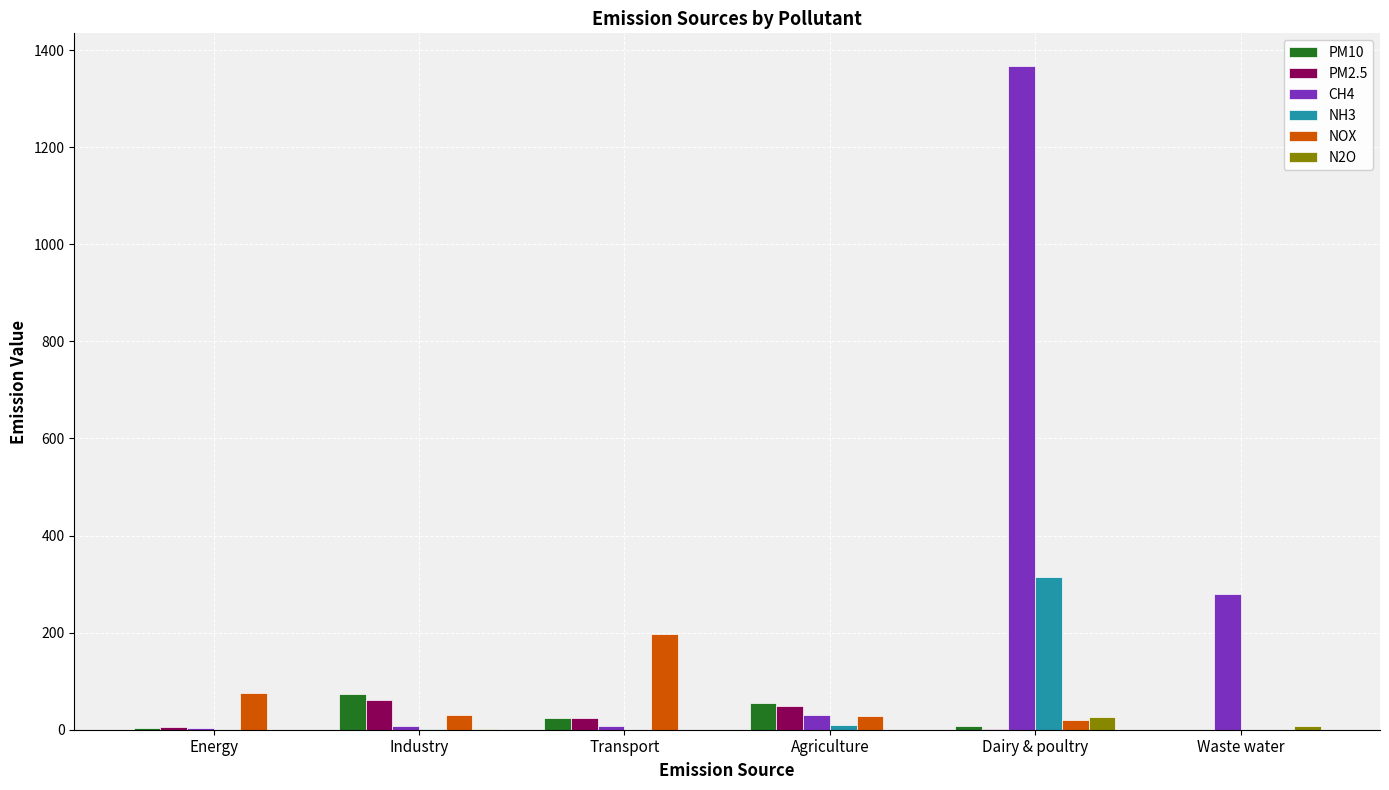

What is the sum of all PM2.5 values?

141.6